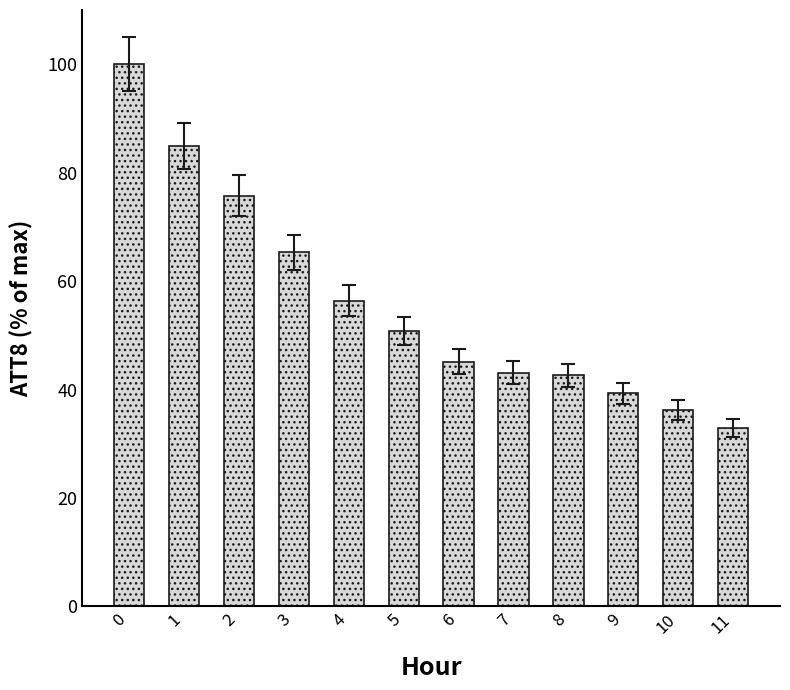

Count the number of data series in this chart.

1